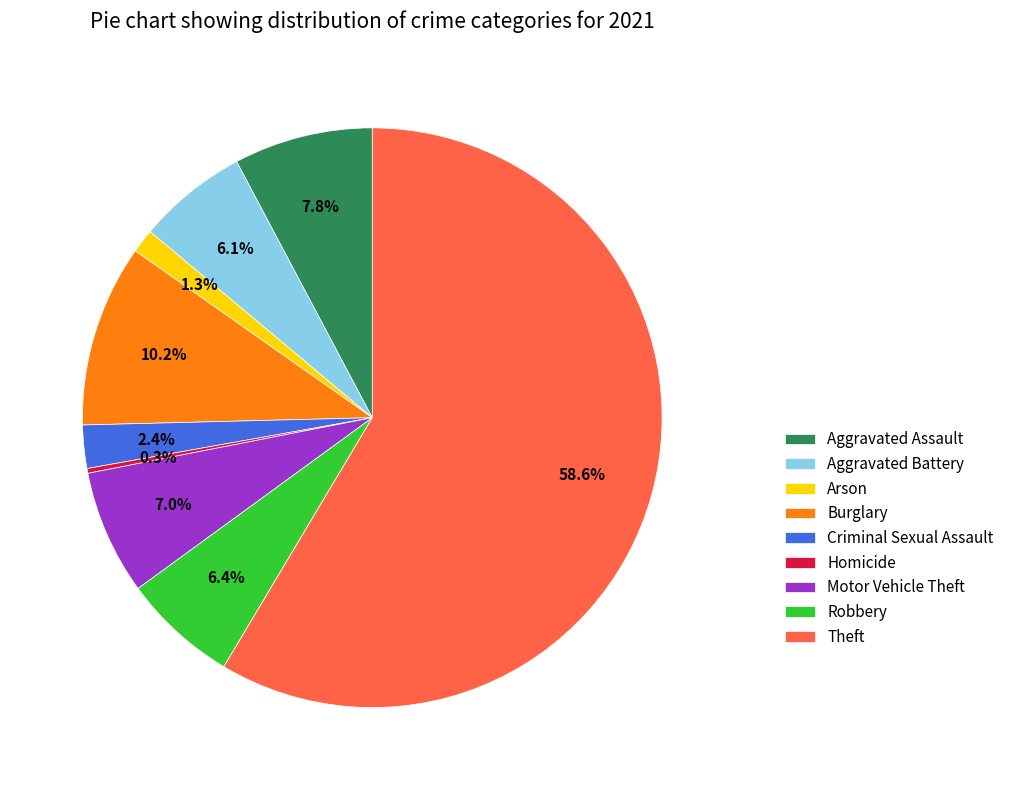

Which category has the biggest portion of the pie?

Theft